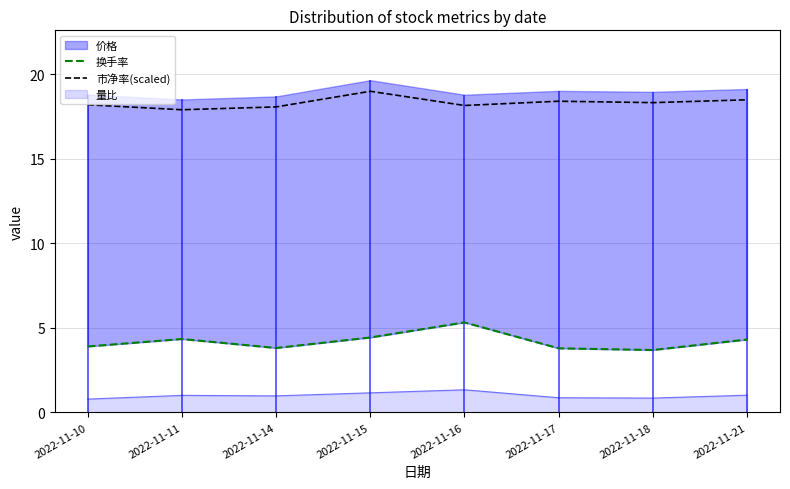

What is the maximum value for 市净率(scaled)?

19.0